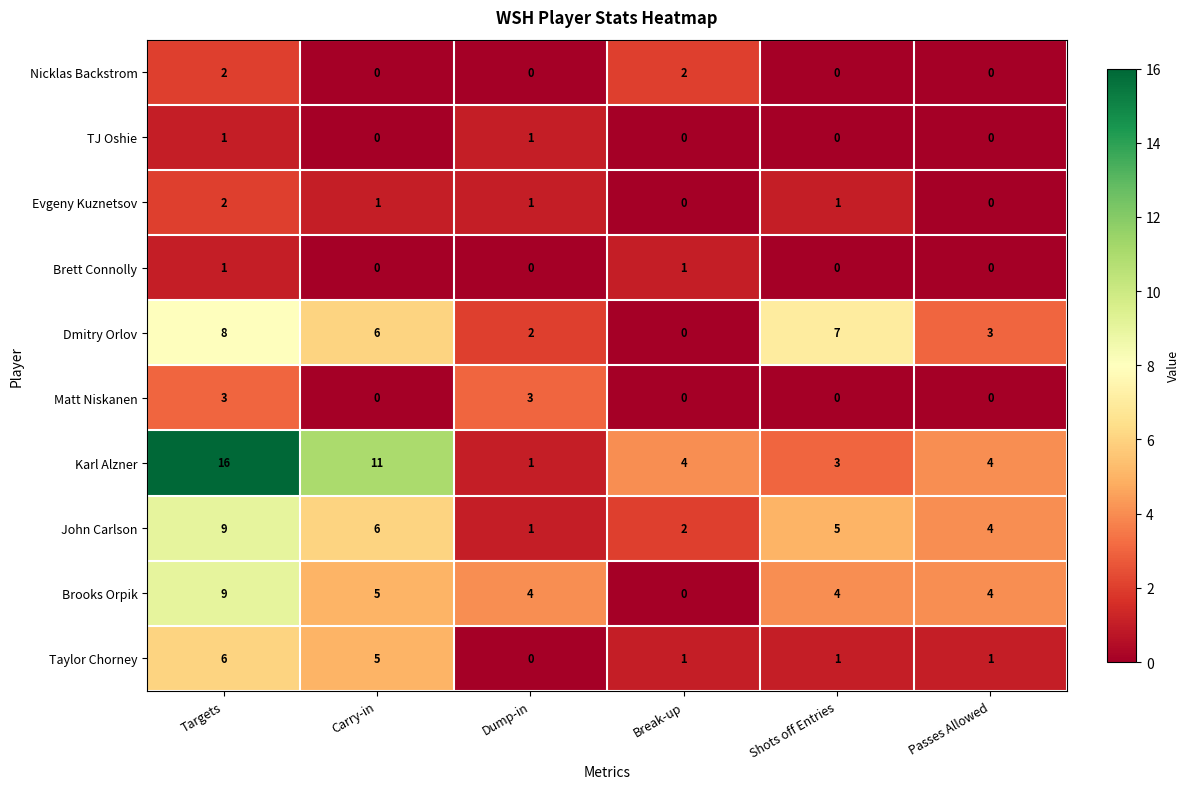

Between Targets and Break-up, which series saw the biggest shift?

Karl Alzner